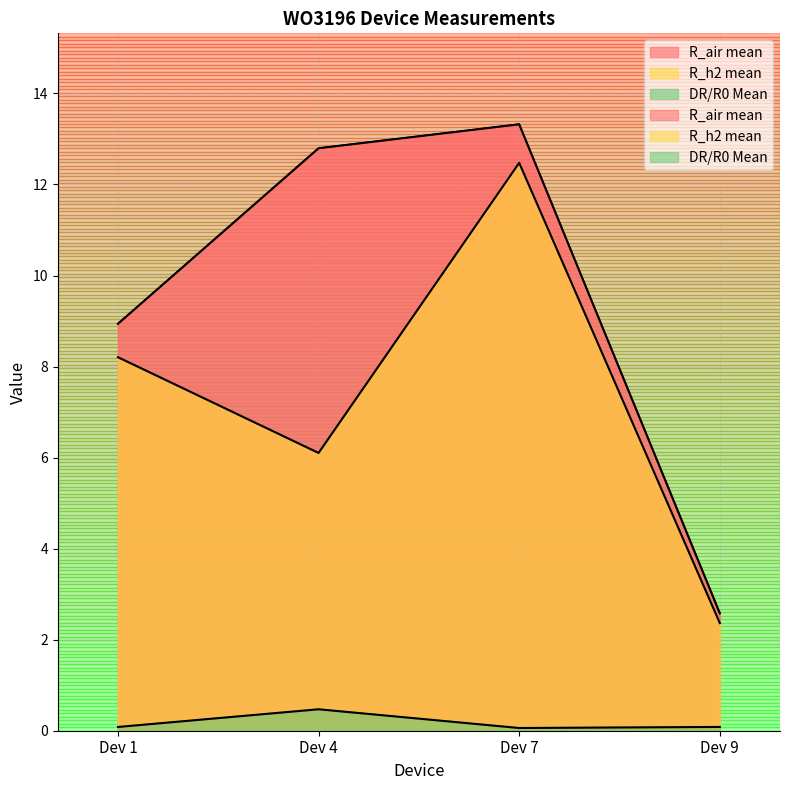

Rank the series by their maximum value, from highest to lowest.

R_air mean, R_h2 mean, DR/R0 Mean